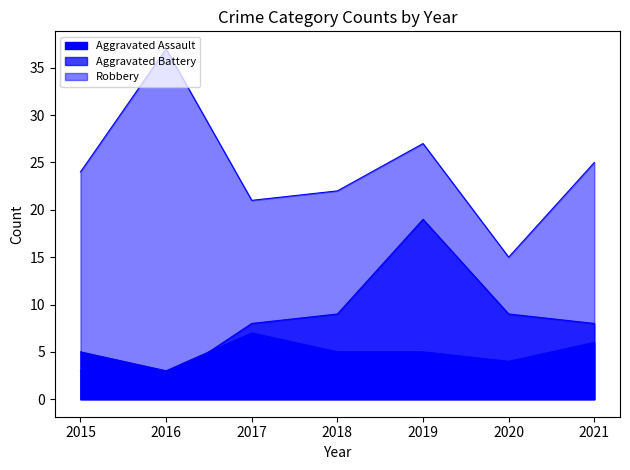

What is the smallest value displayed?

2